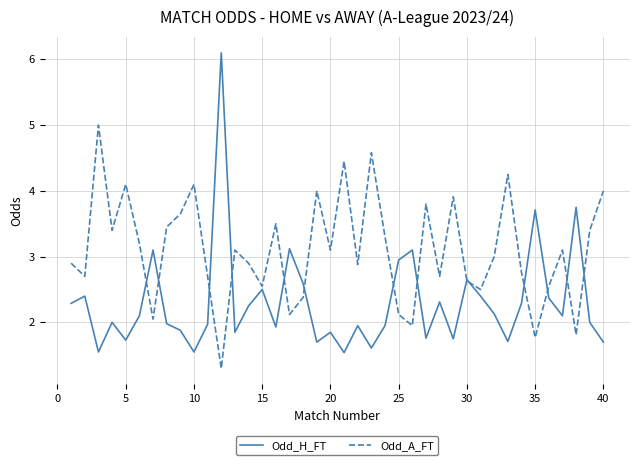

Rank the series by their average value, from lowest to highest.

Odd_H_FT, Odd_A_FT